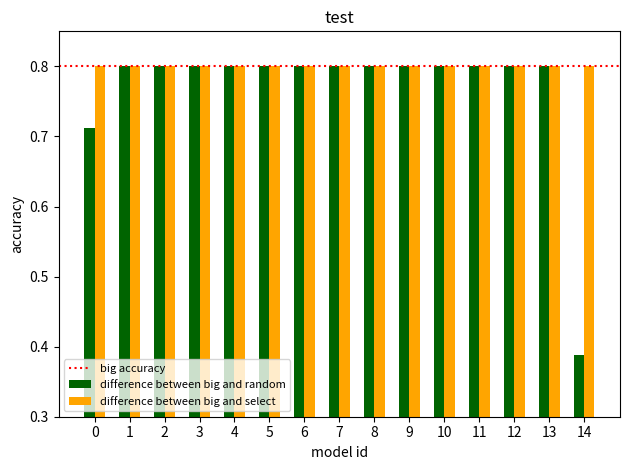

List the series in order of their overall mean, highest first.

difference between big and select, difference between big and random